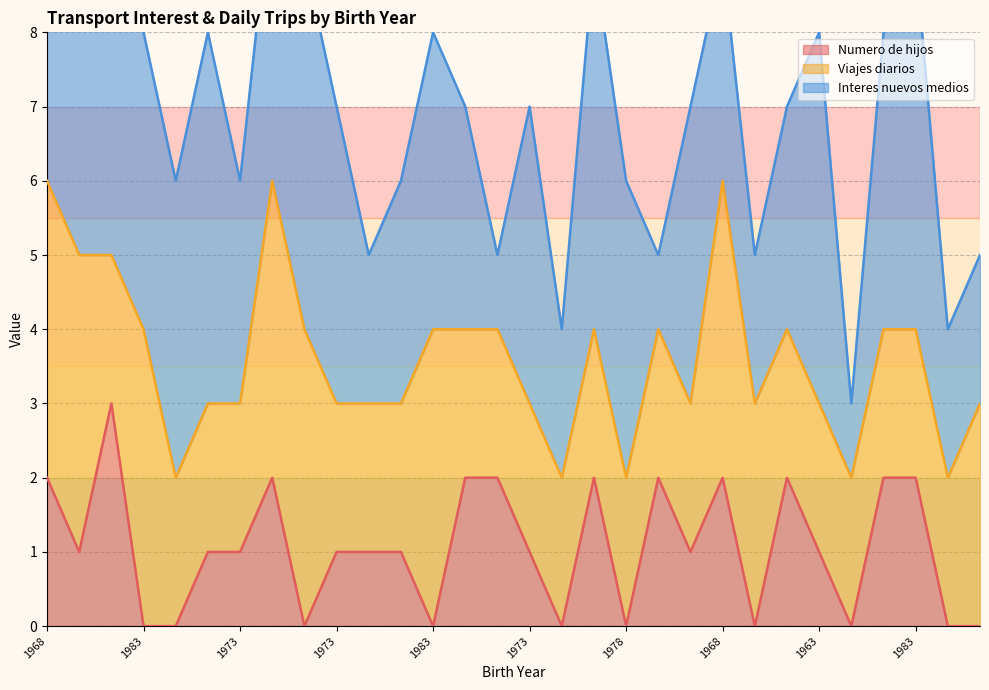

How many distinct data groups are displayed?

3